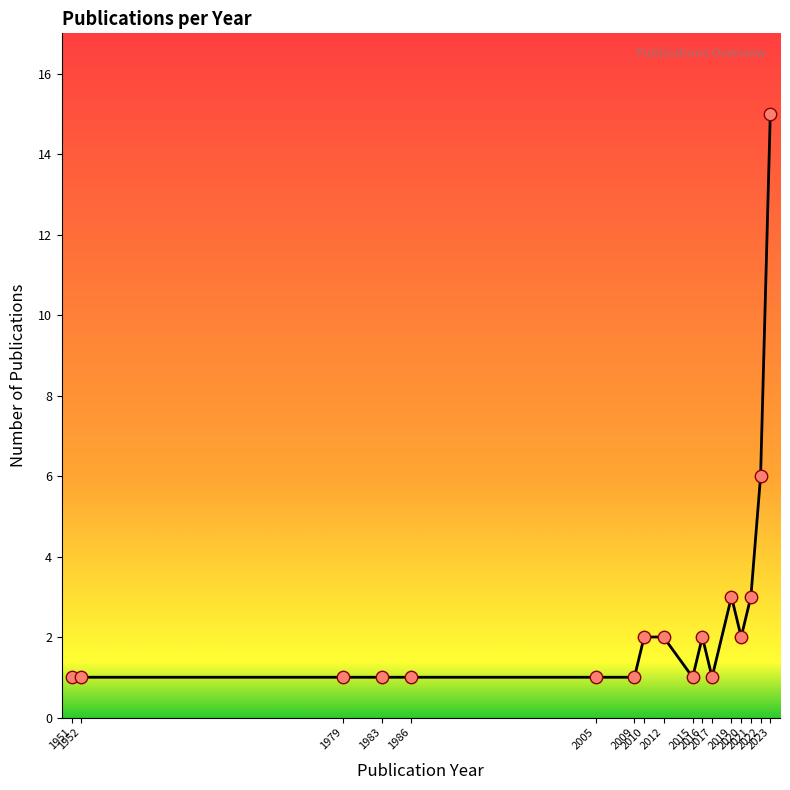

What is the ratio of the value at 2009 to the value at 2012?

0.5